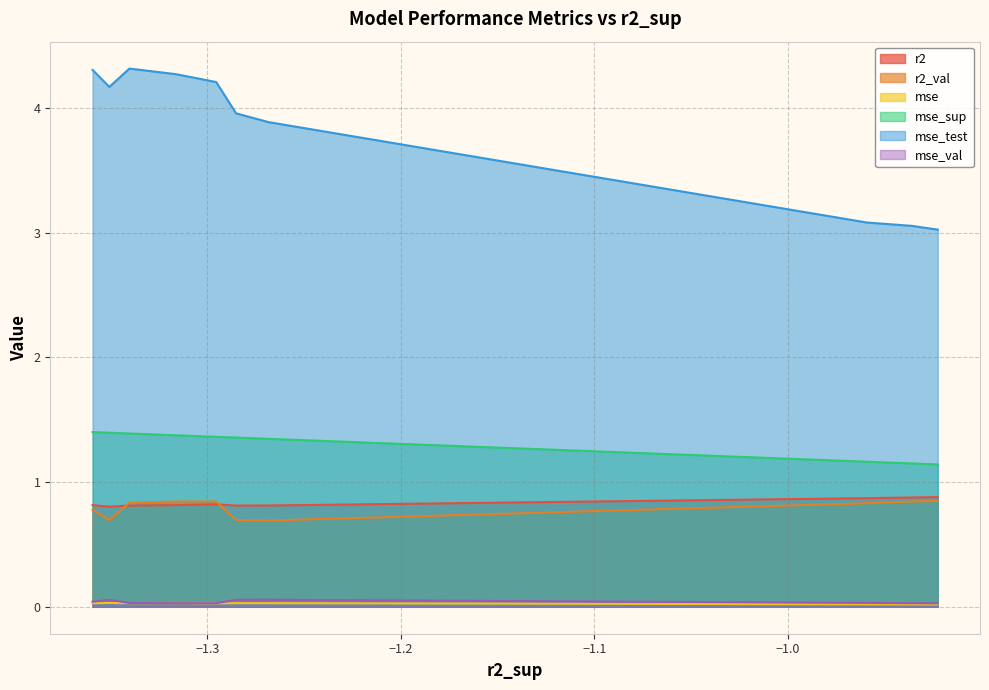

True or false: r2_val has a value of 0.5 at model_7_37_8.

False